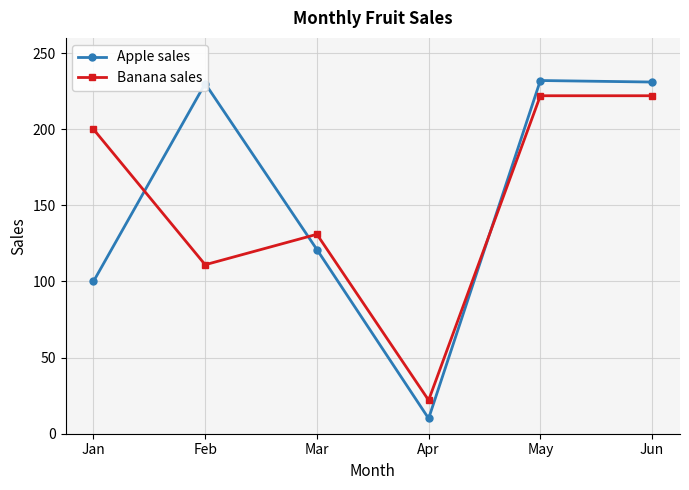

Between Jan and May, which series saw the biggest shift?

Apple sales